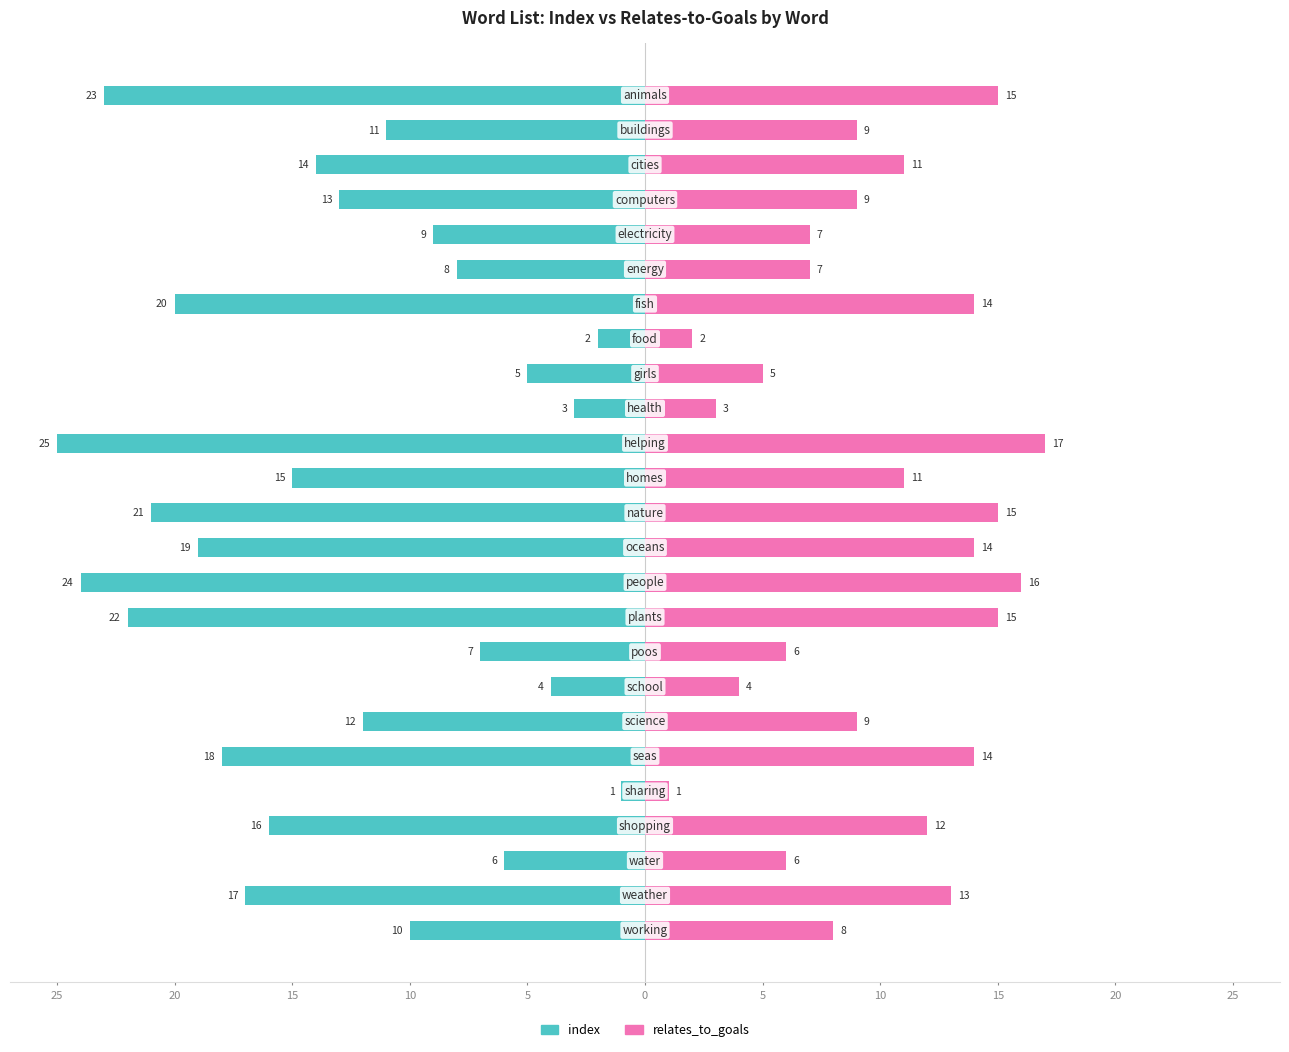

How many data points does each series have?

25